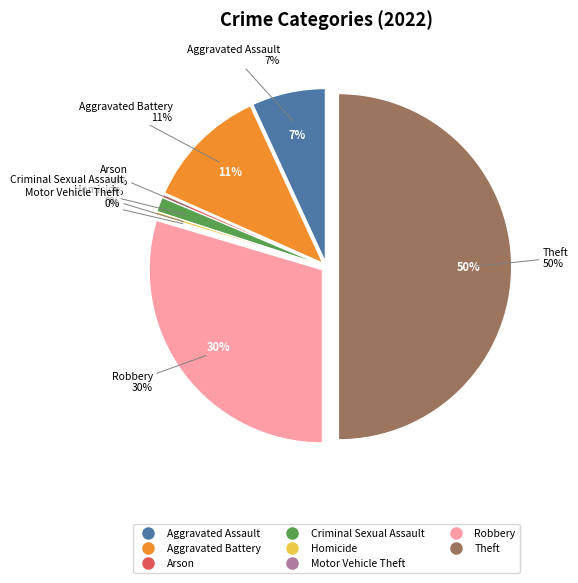

Is there any slice that represents more than half of the pie?

No